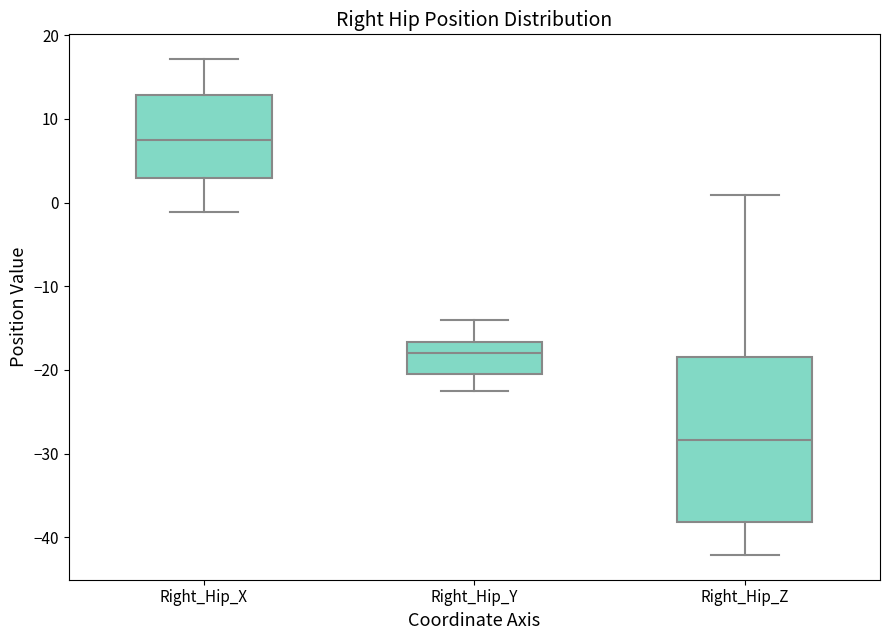

Where is the lower edge of the box for Right_Hip_Y on the y-axis? The values are not printed on the chart, so give them approximately, as read against the axis.

-20